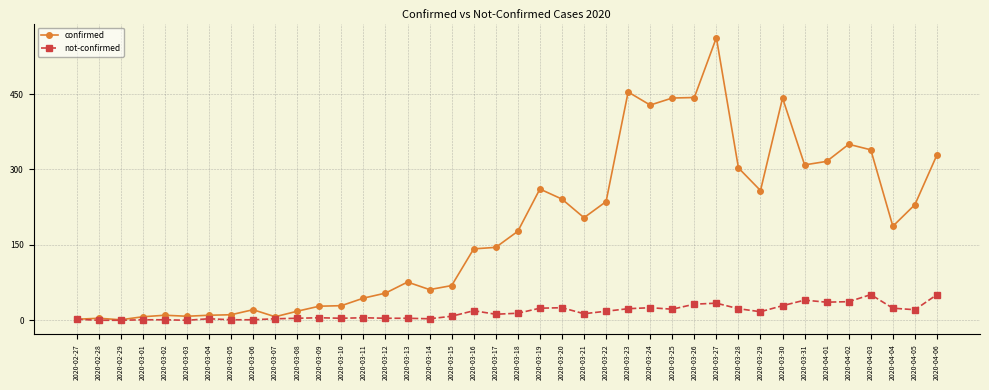

What is the maximum value for not-confirmed?

51